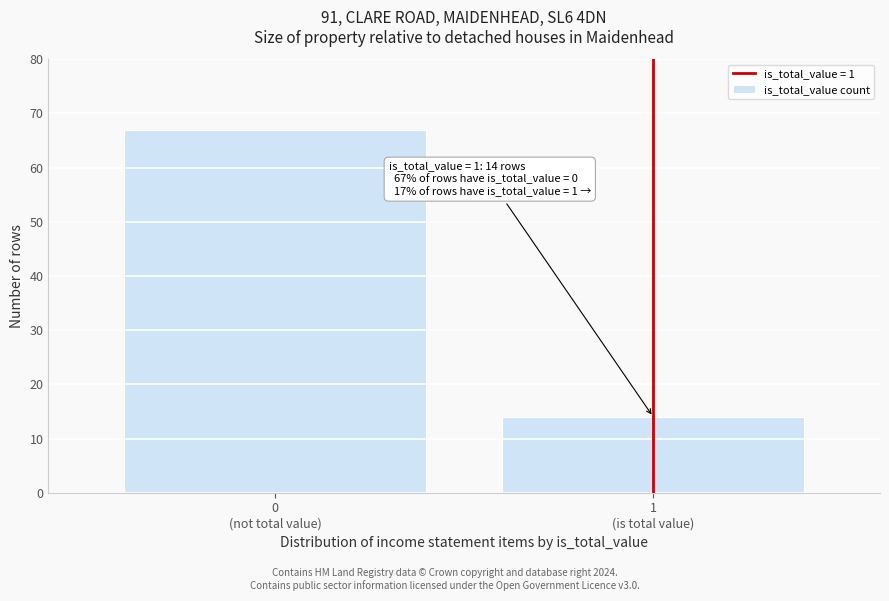

Reading right to left, extract all data points from this chart.

14	67